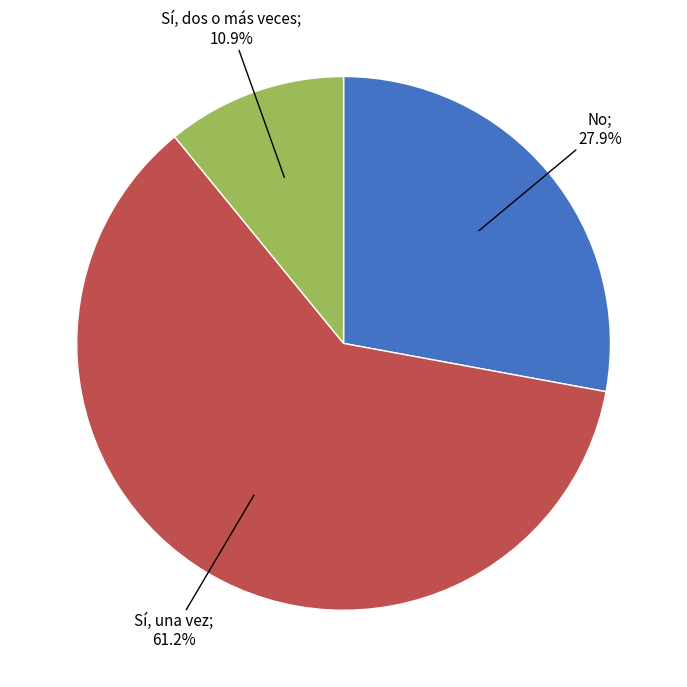

Is there a majority slice in this chart?

Yes